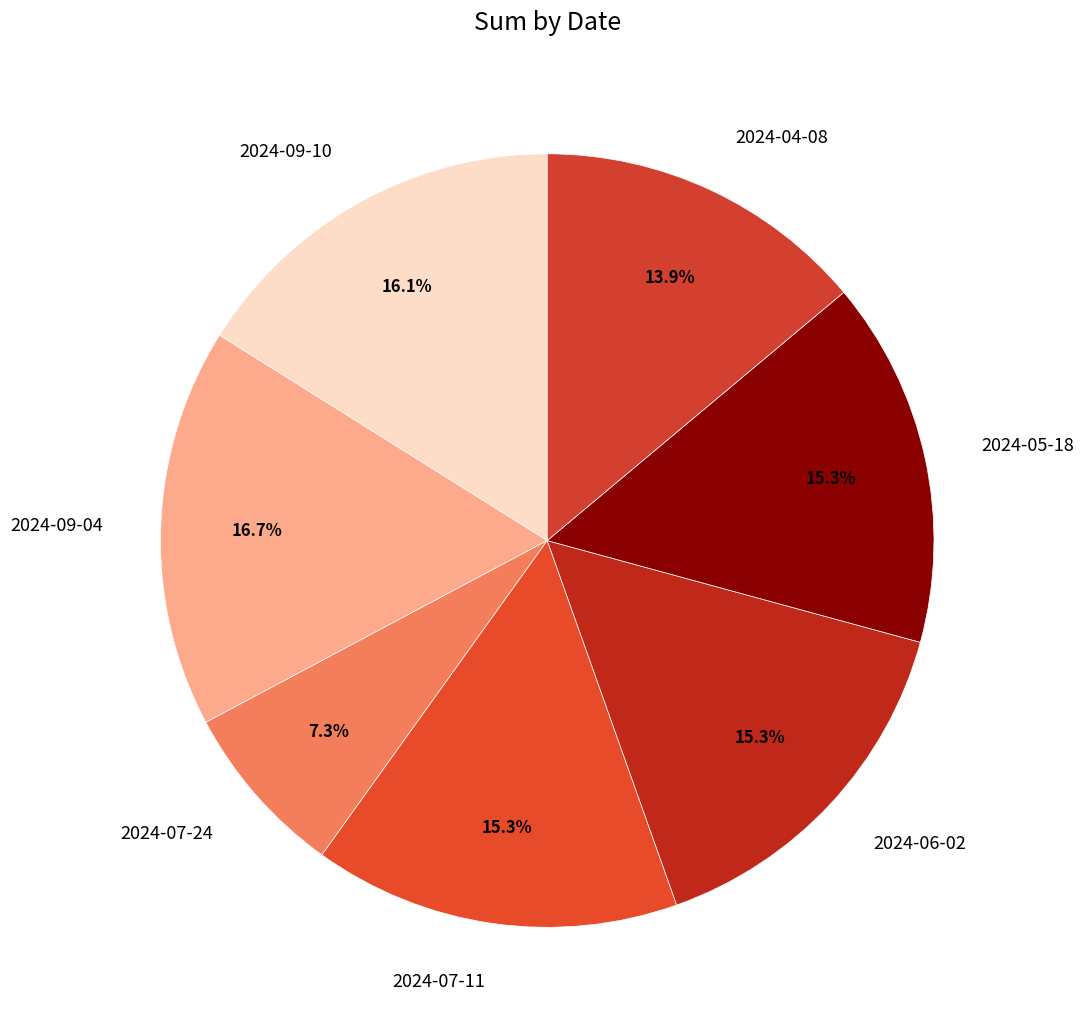

To the nearest percent, what portion does 2024-07-11 represent?

15%